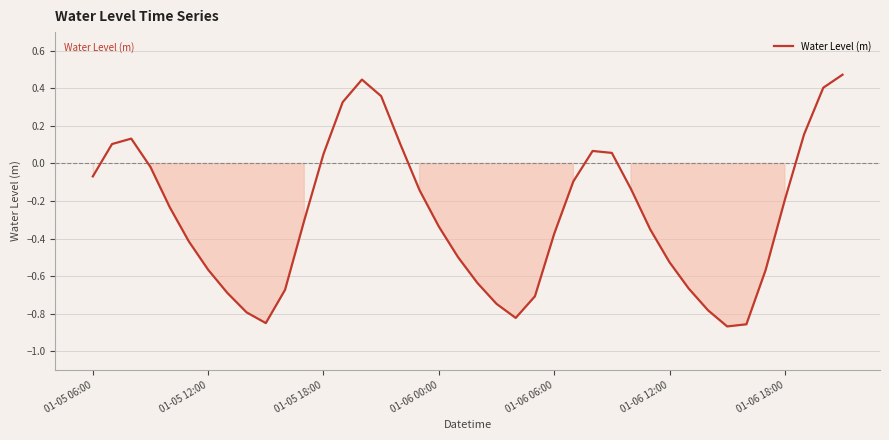

What is the value of the 34th point from the left?

-0.9